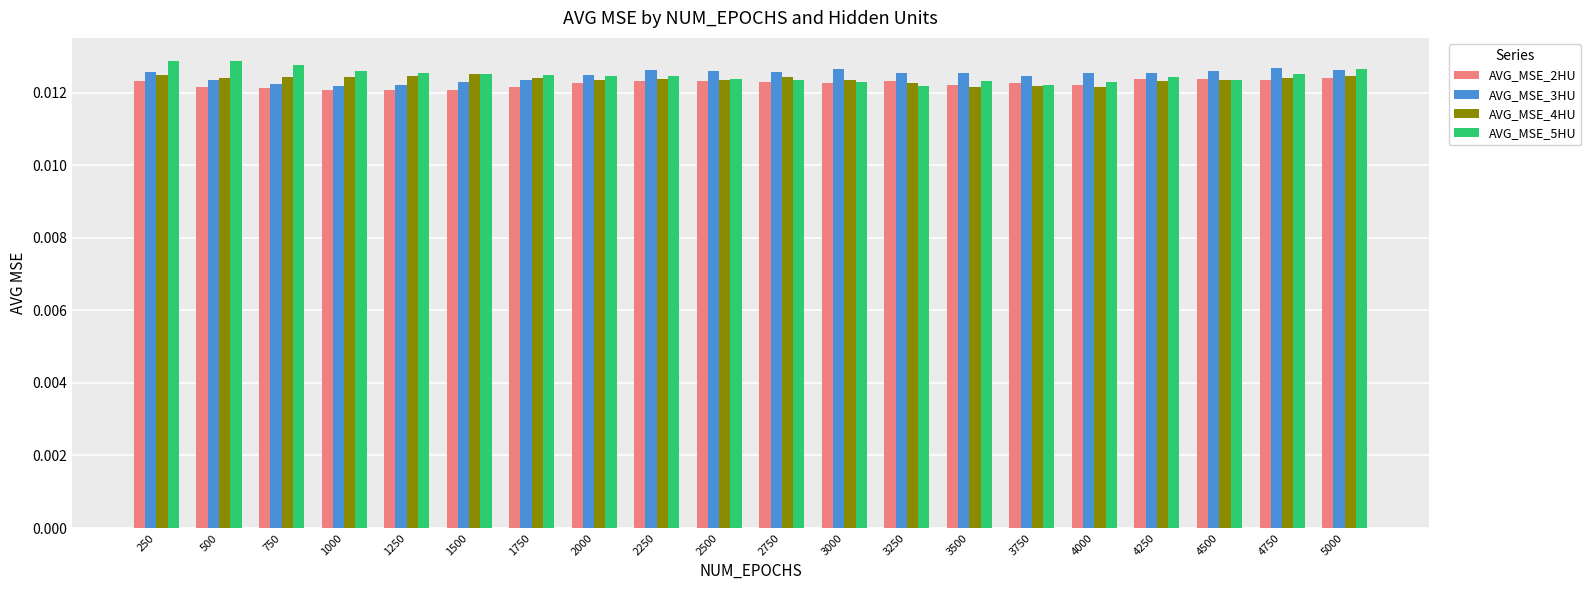

Is the value of AVG_MSE_3HU at 3250 greater than the value of AVG_MSE_2HU at 1750?

Yes